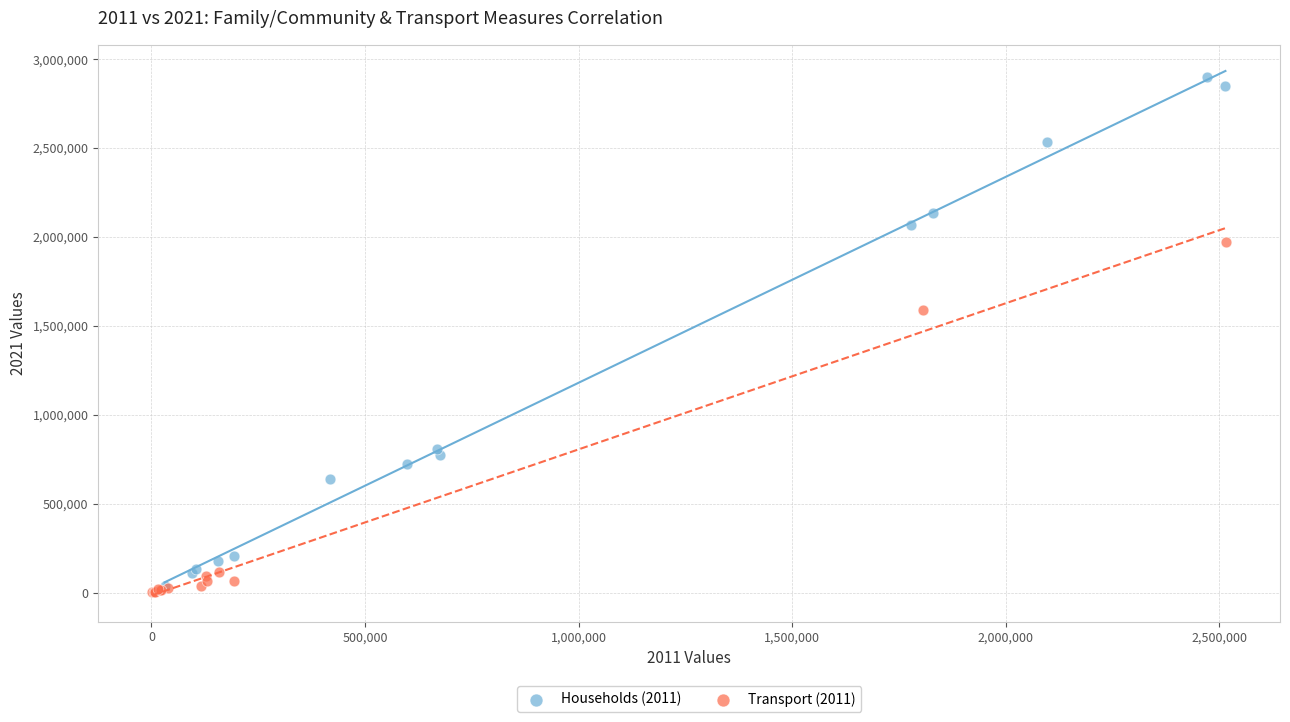

Which series has the largest Y range (max minus min)?

Households (2011)